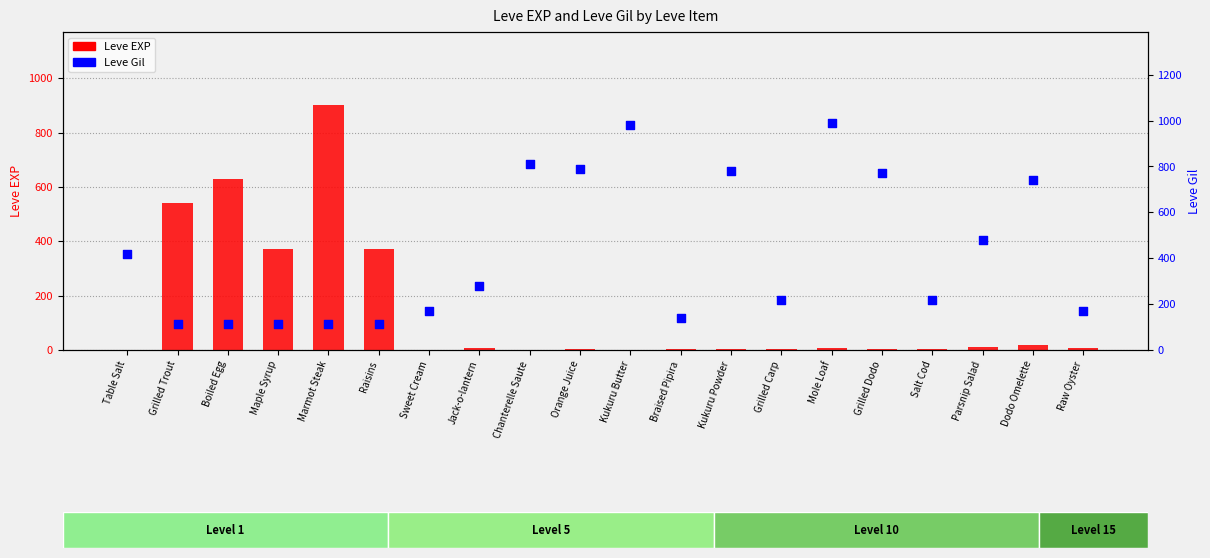

What are all the series names shown in the legend?

Leve EXP, Leve Gil